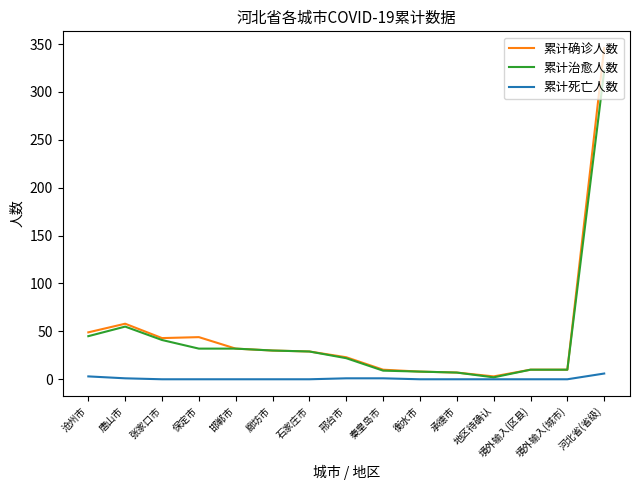

At which category is the sum across all series the highest?

河北省(省级)